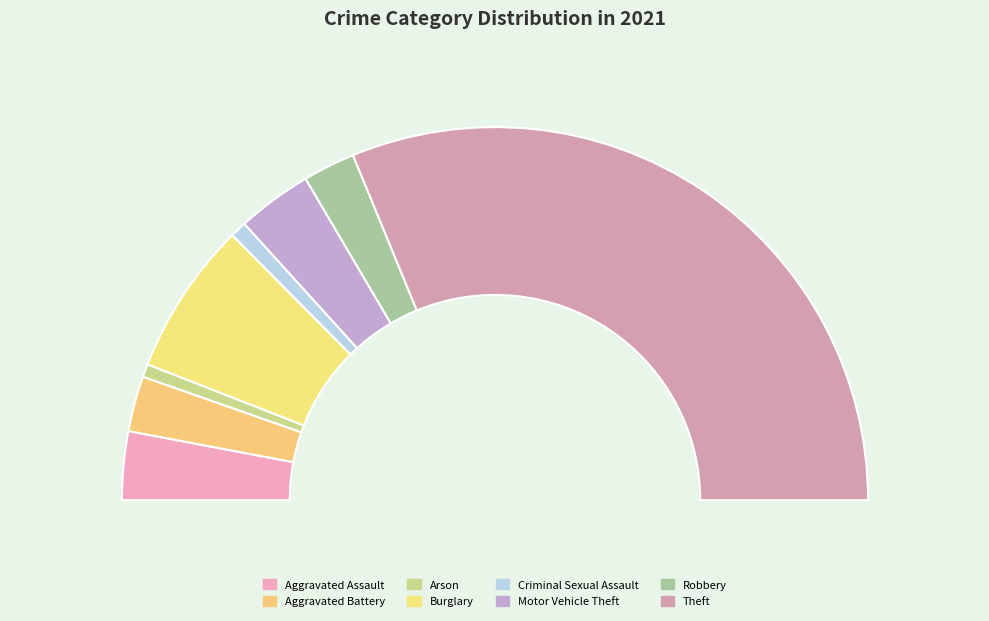

To the nearest percent, what portion does Aggravated Battery represent?

5%